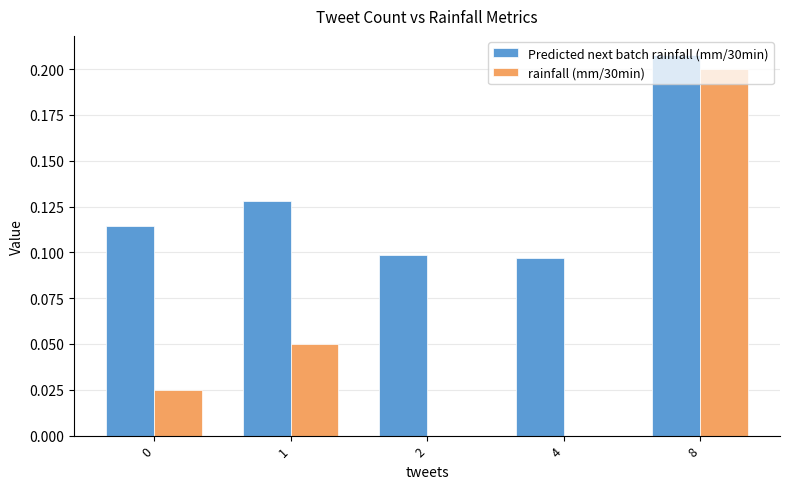

What are all the series names shown in the legend?

Predicted next batch rainfall (mm/30min), rainfall (mm/30min)